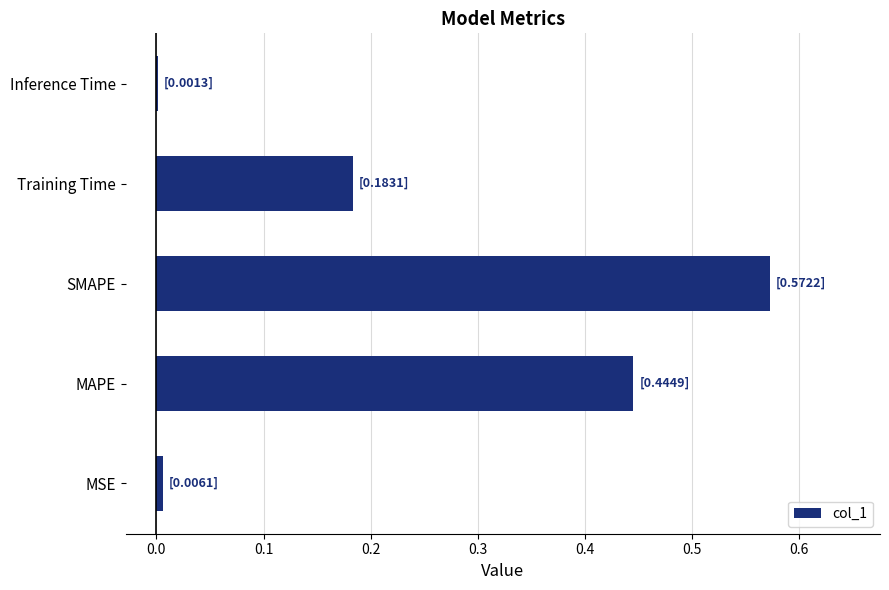

Which label corresponds to the largest value in the chart?

SMAPE